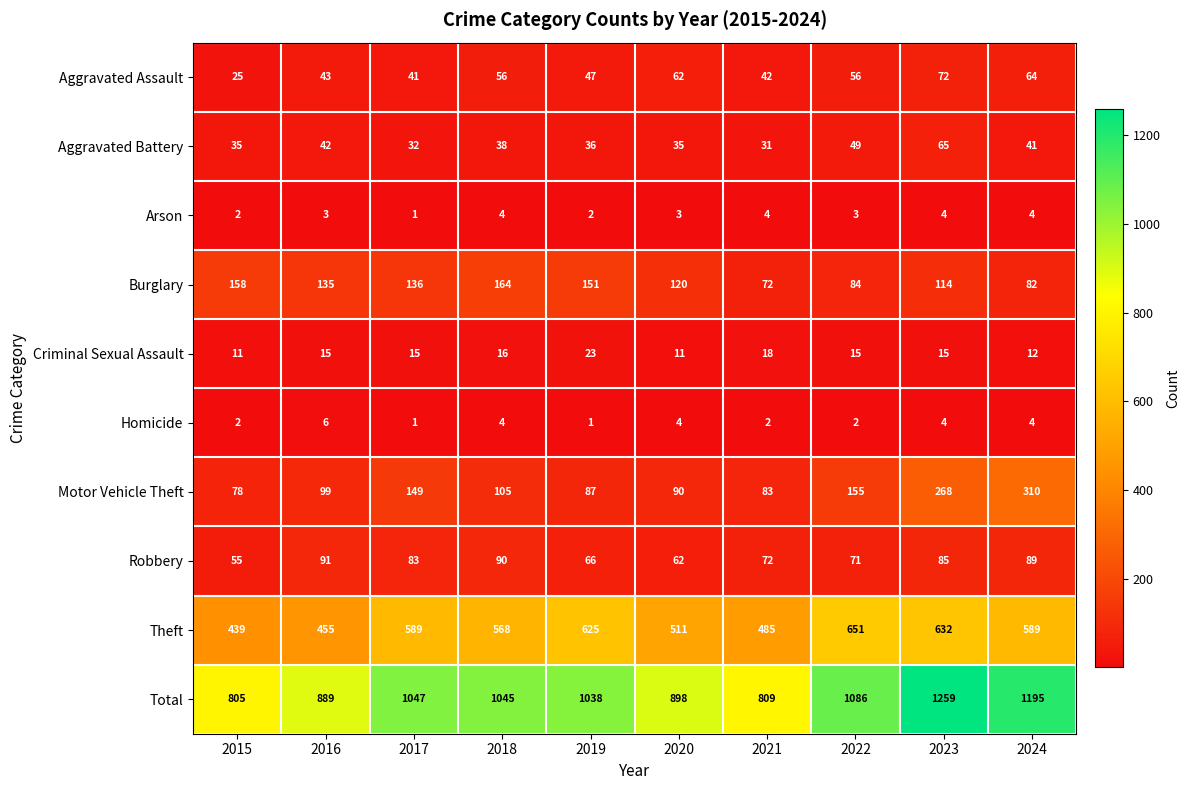

The value of Robbery at 2020 is 62. True or false?

True